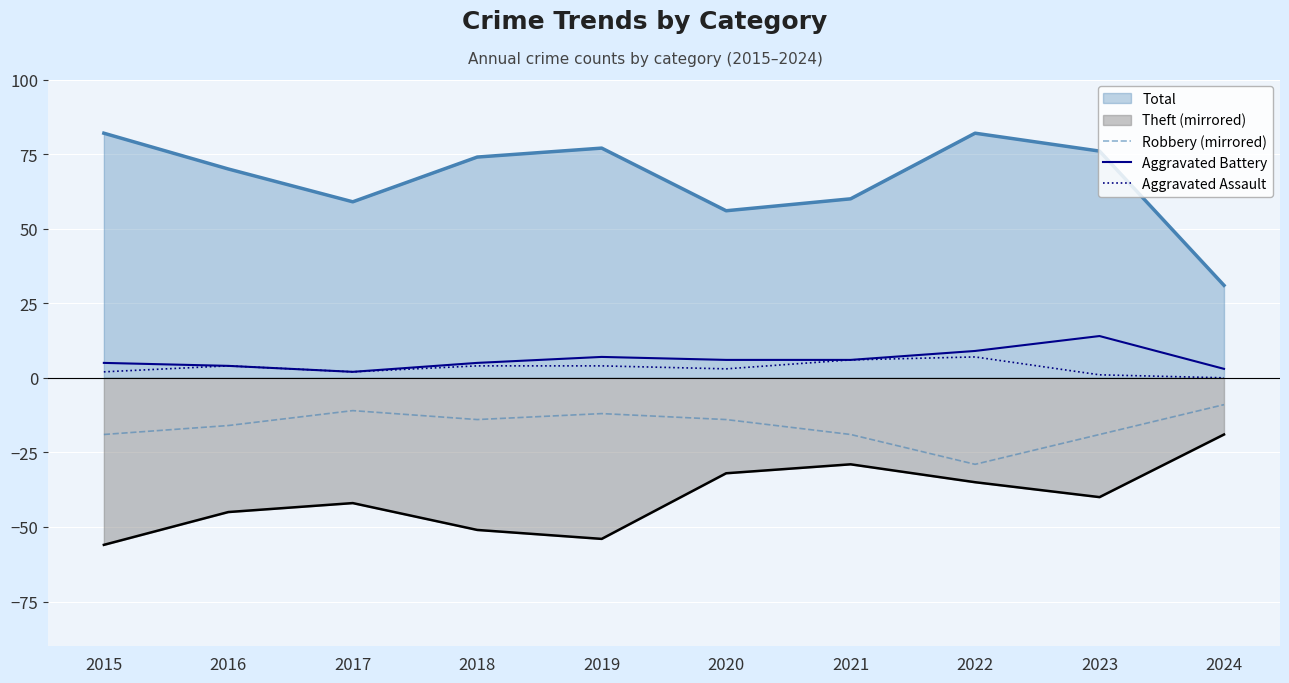

At how many categories does at least one series exceed -6?

10